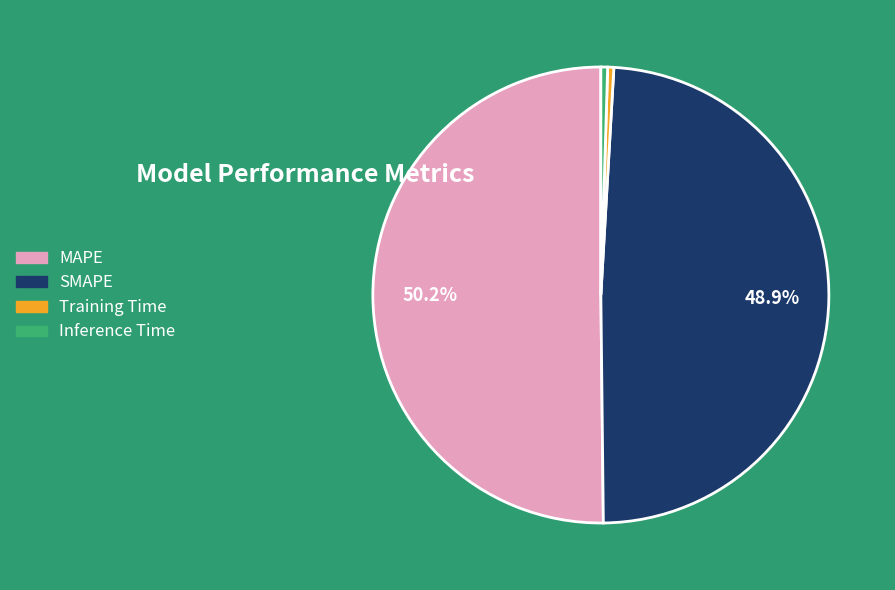

How many segments does this pie chart have?

4